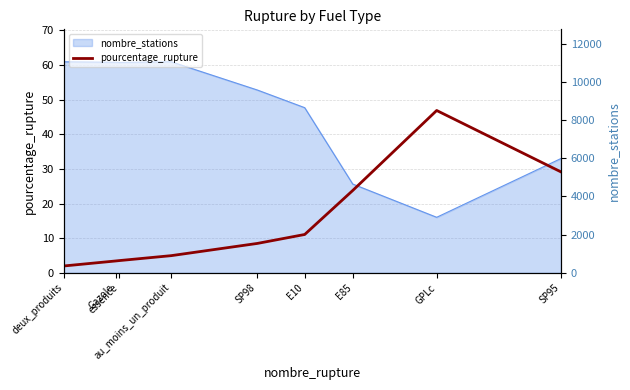

What is the sum of all values?

133.2